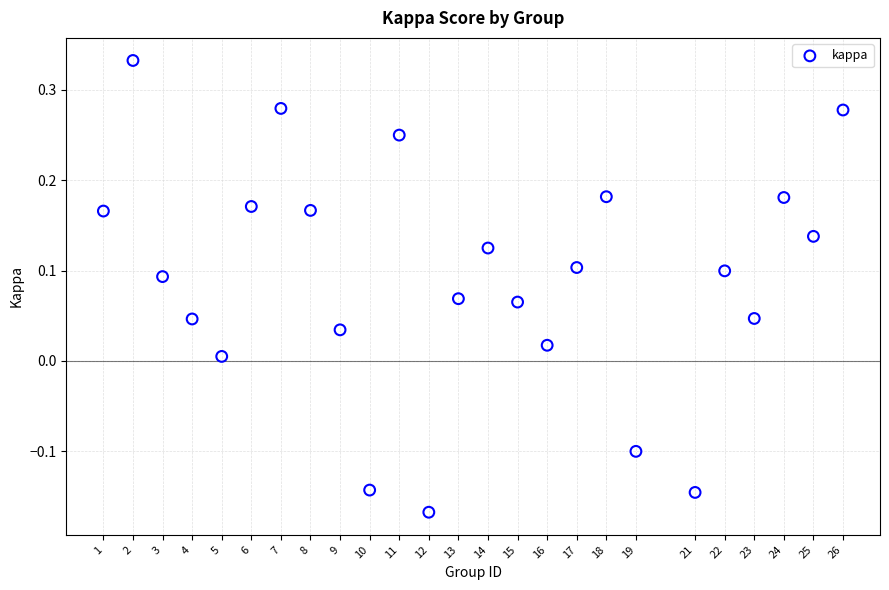

What is the range of Y values (max minus min)?

0.5